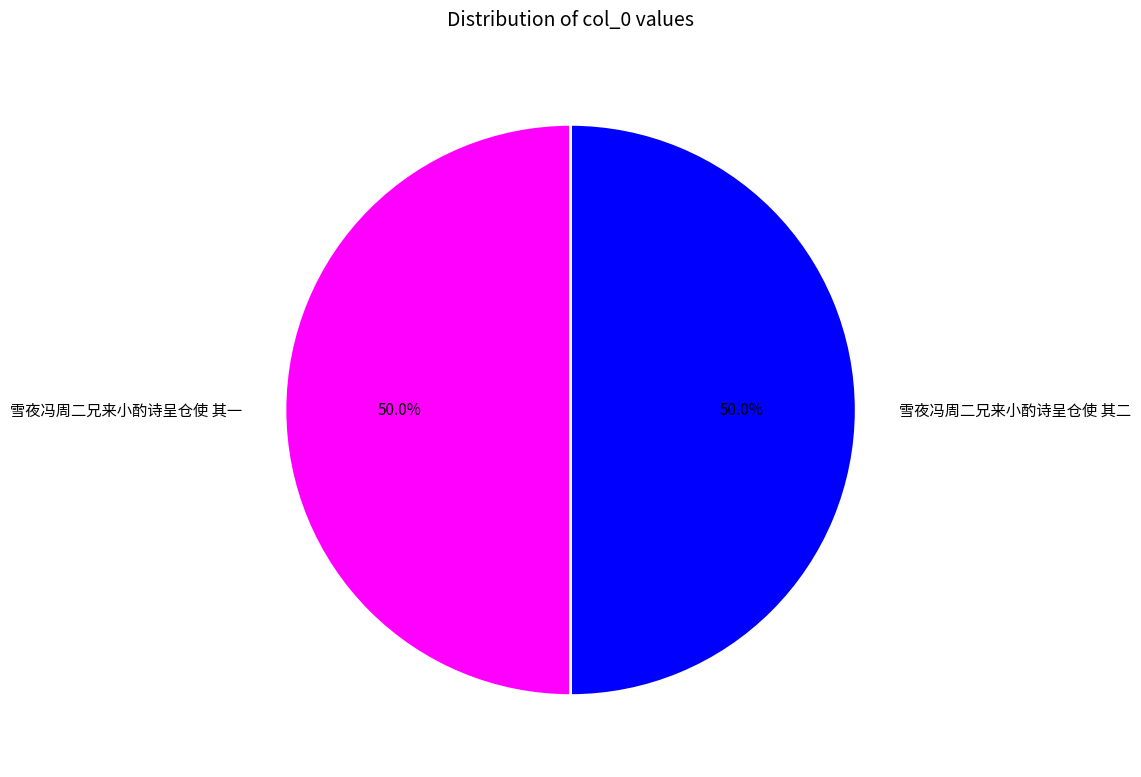

Approximately how many times larger is the value at 雪夜冯周二兄来小酌诗呈仓使 其一 compared to 雪夜冯周二兄来小酌诗呈仓使 其二?

1.0